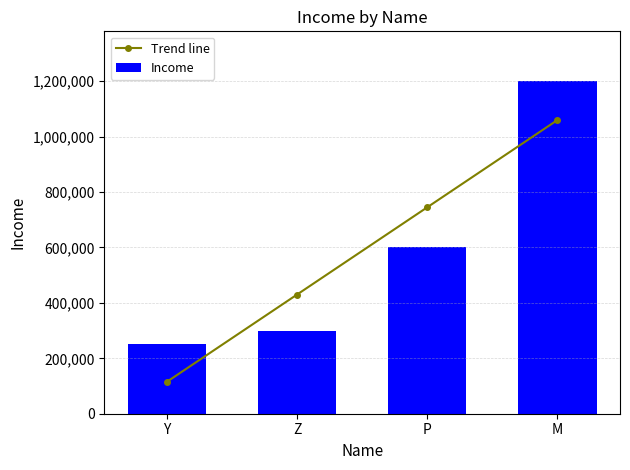

What is the greatest value displayed?

1200000.0